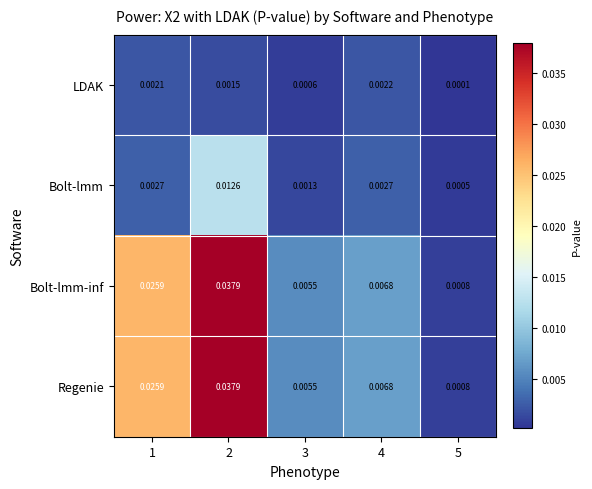

How many data points does each series have?

5